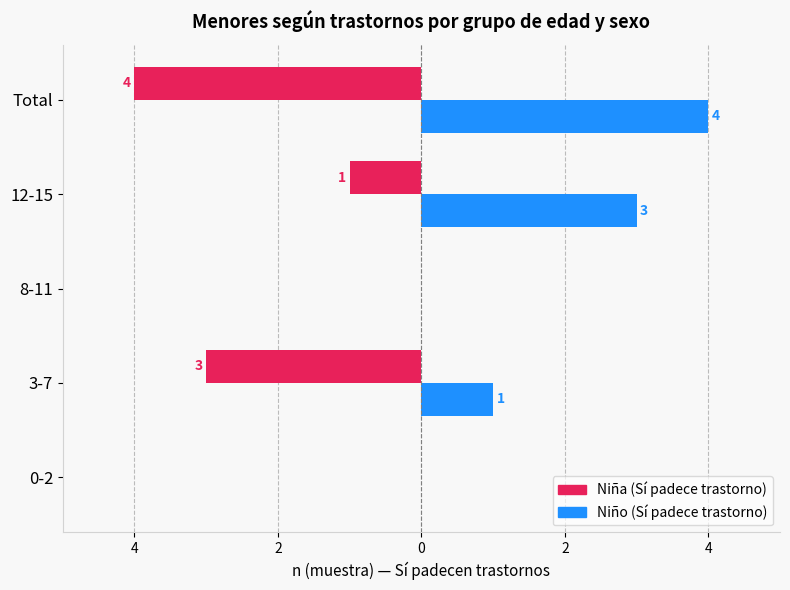

True or false: Niño (Sí) has a value of -2 at 0-2.

False